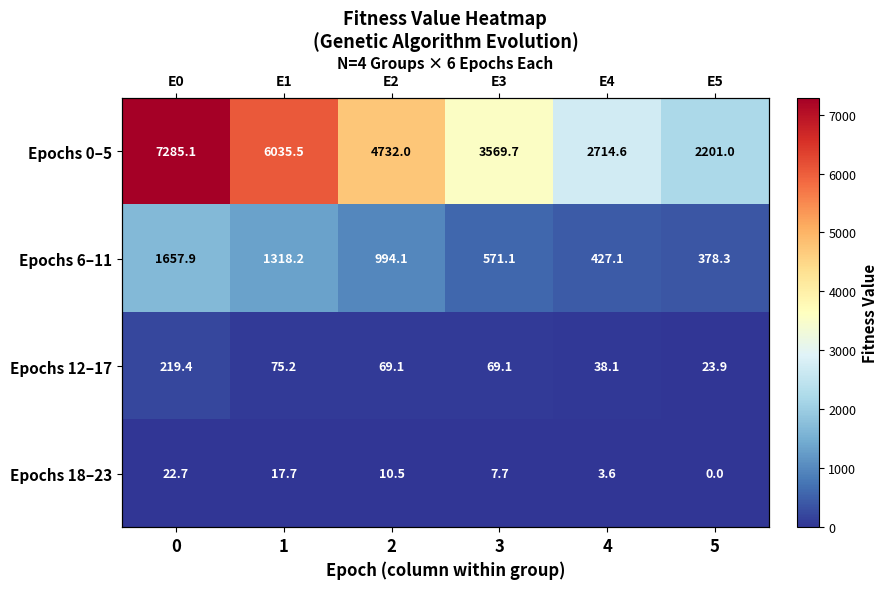

At which label does Epochs 12–17 reach its minimum?

5